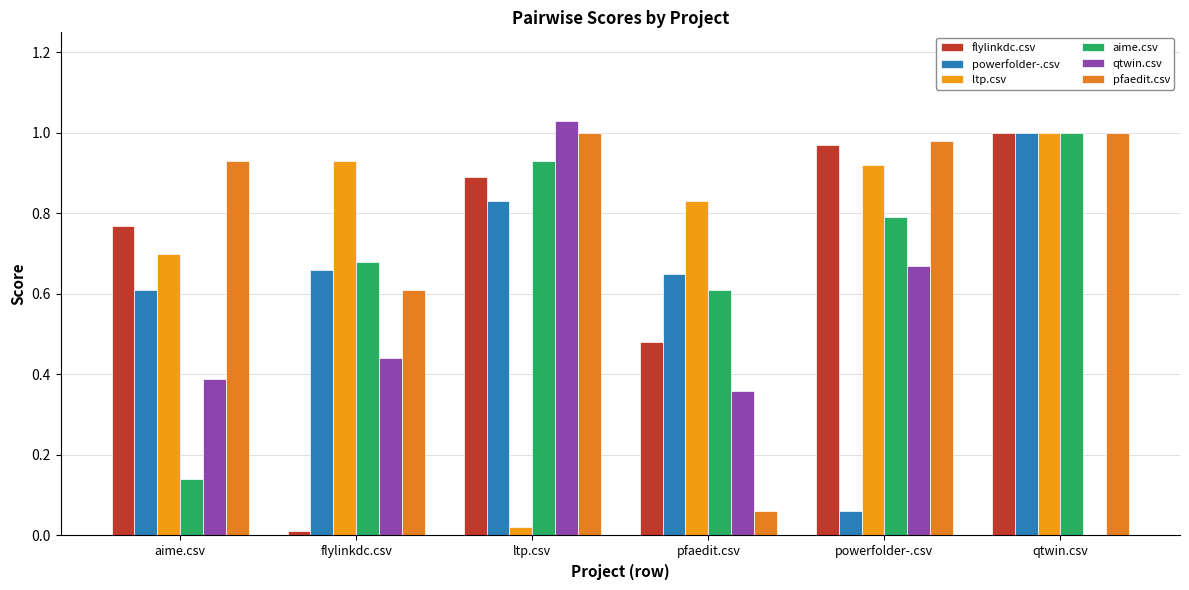

Is it true that pfaedit.csv equals 0.6 at flylinkdc.csv?

True